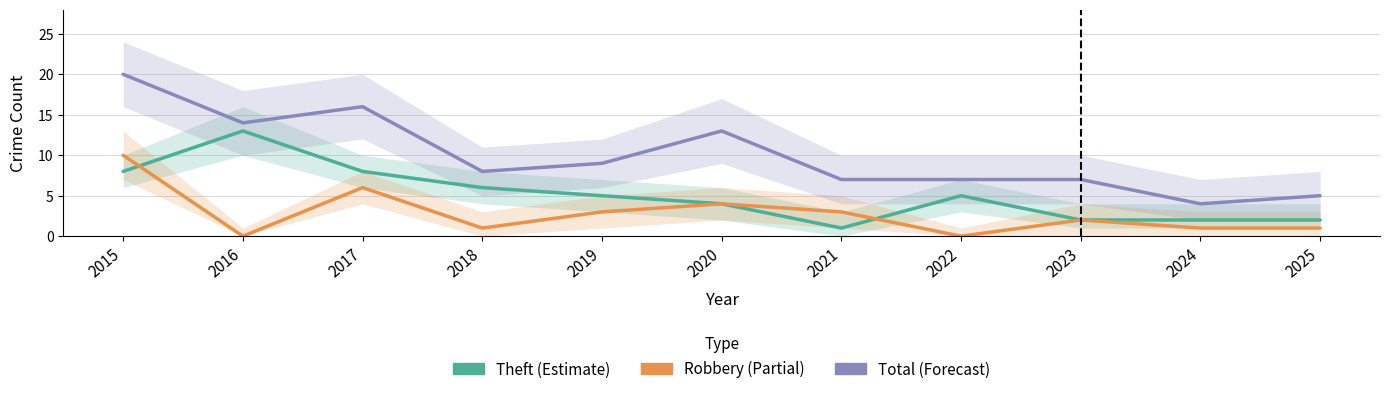

Where is the first local maximum for Total?

2017